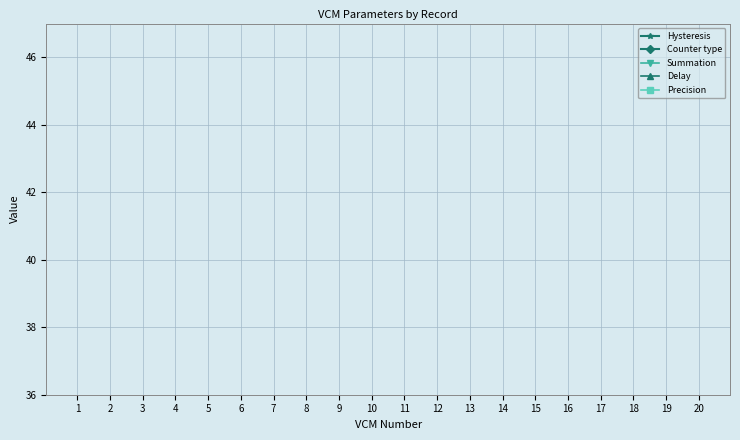

Reading left to right, transcribe all the data shown in this chart.

Hysteresis: 0	0	0	0	0	5	0	0	0	0	0	0	0	0	0	0	0	0	0	0
Counter type: 1	1	1	1	1	1	1	3	7	1	1	1	1	1	1	1	1	1	1	1
Summation: 0	0	0	0	0	0	0	1	0	0	0	0	0	0	0	0	0	0	0	0
Delay: 0	0	0	0	0	0	0	0	0	0	0	0	0	0	0	0	0	0	0	0
Precision: 3	3	3	1	1	1	1	1	1	1	1	1	1	1	1	1	1	1	1	1